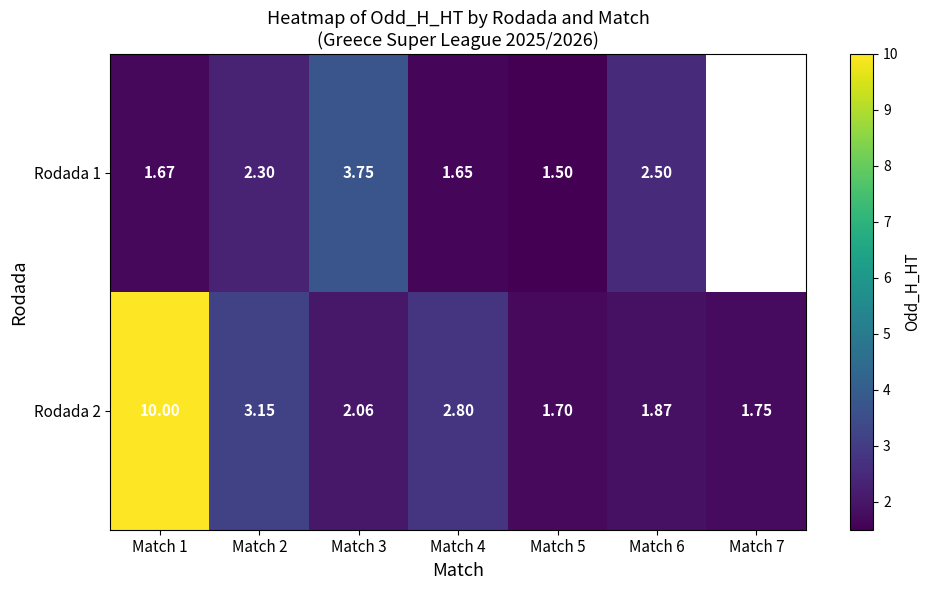

True or false: Rodada 2 has a value of 3.2 at Match 6.

False